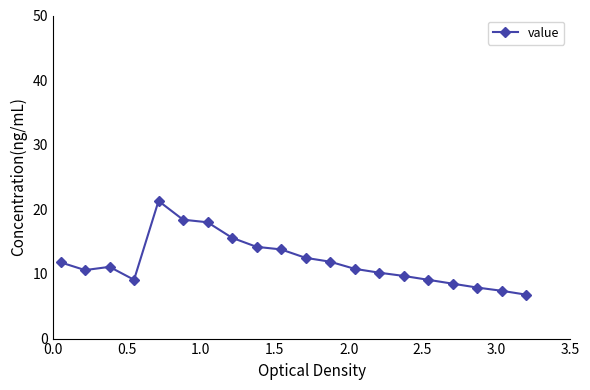

What is the sum of all values?

238.7